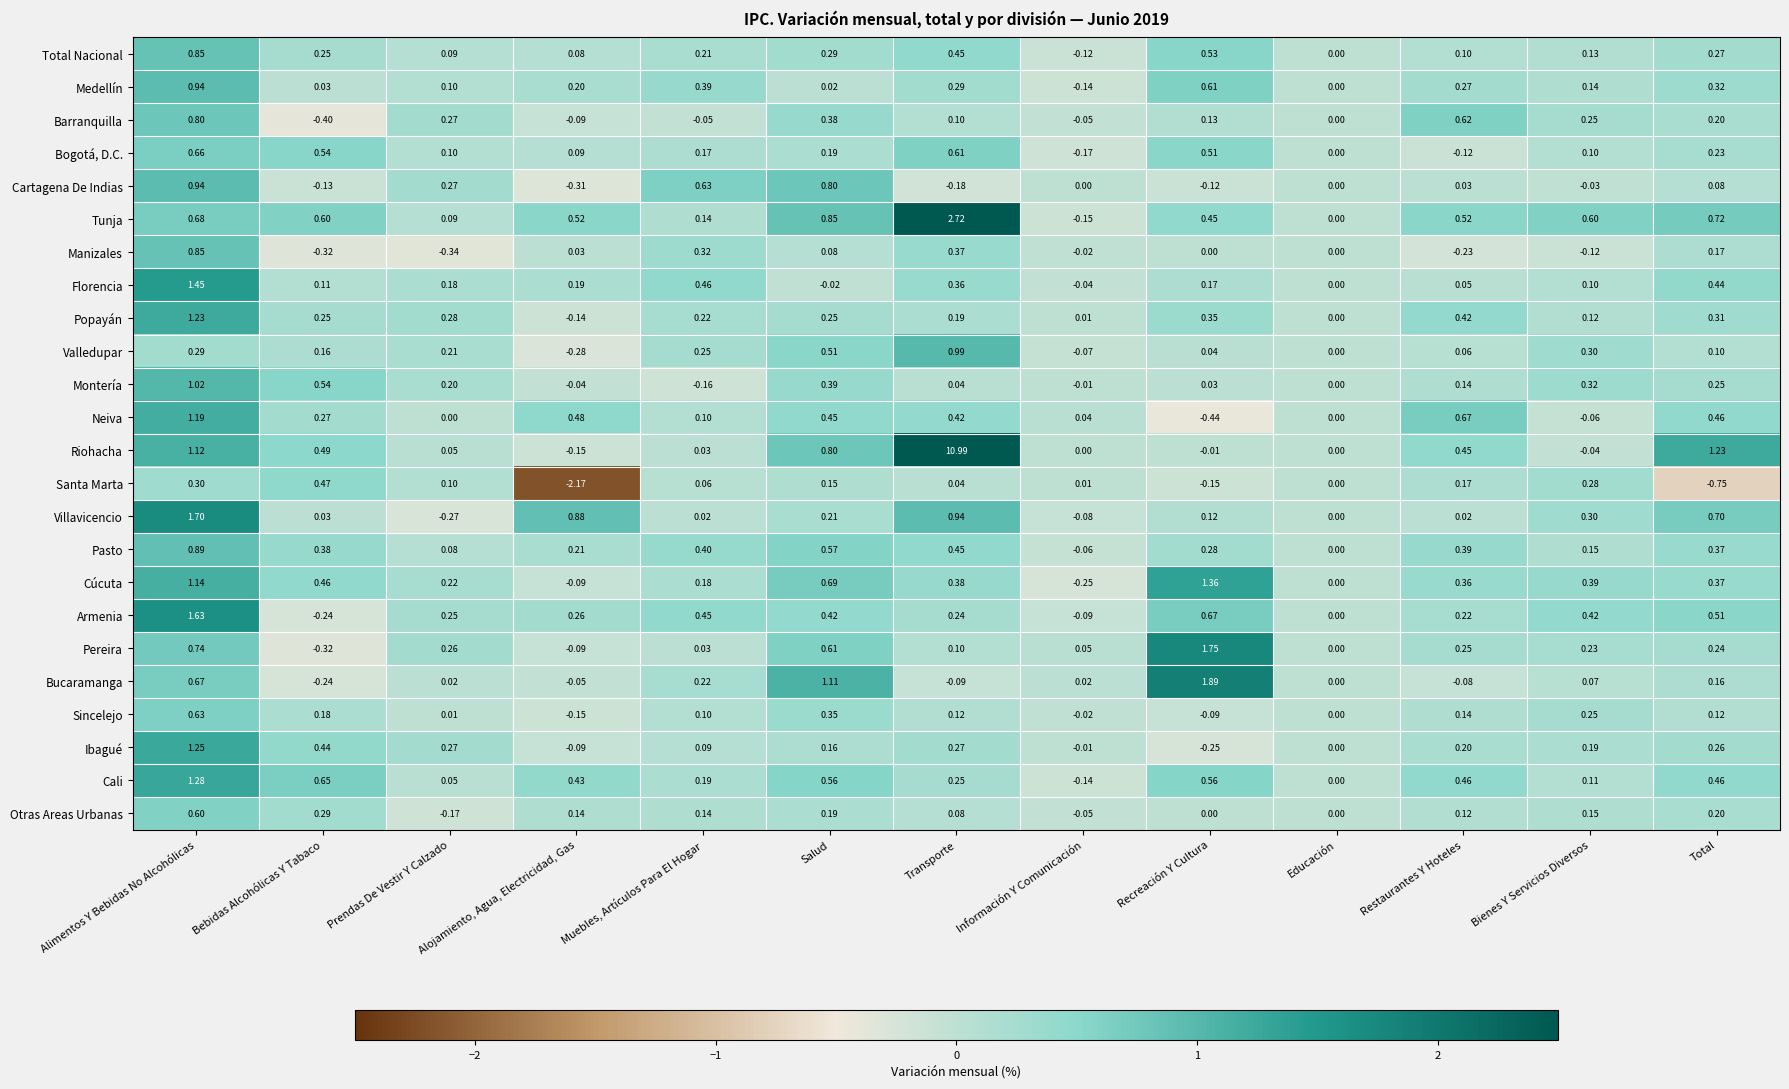

At which label is Pereira closest to 0?

Educación